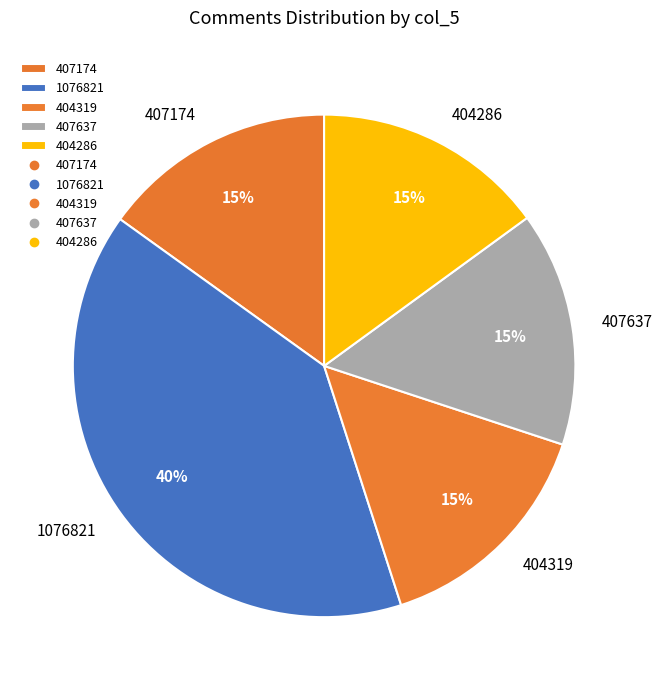

Is there a majority slice in this chart?

No